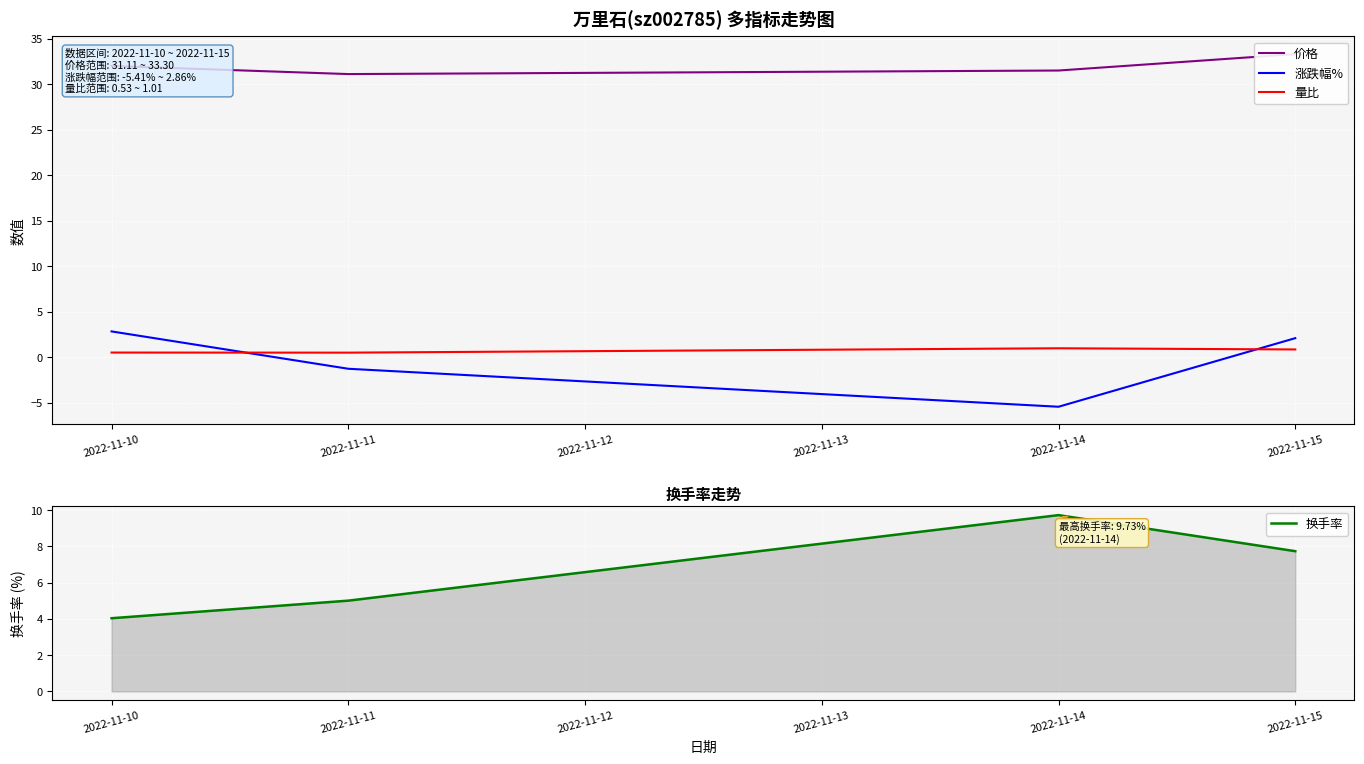

Rank the series at 2022-11-10 from highest to lowest value.

价格, 换手率, 涨跌幅%, 量比